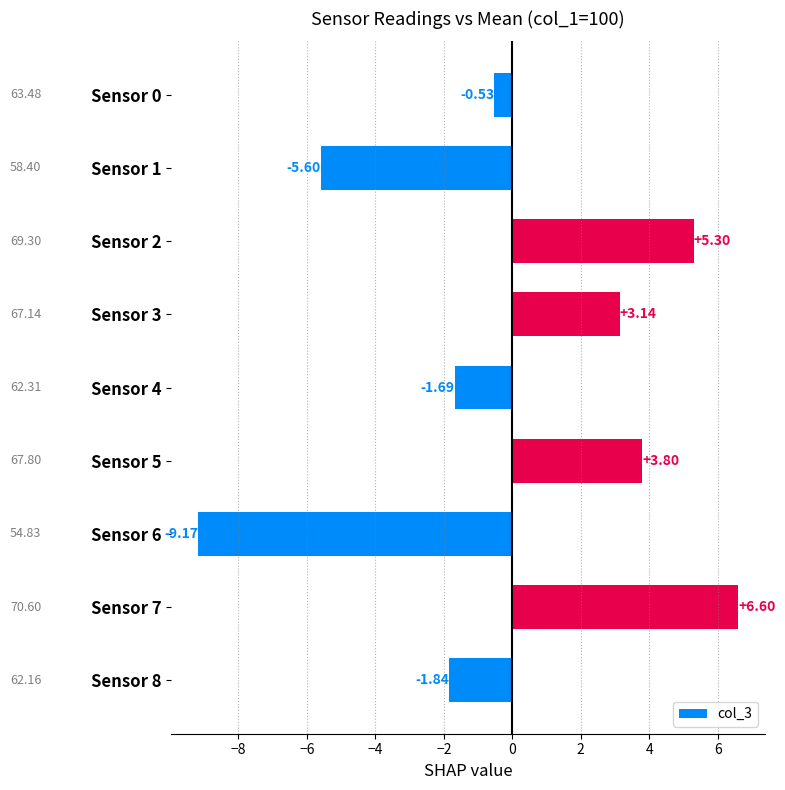

Rank the categories by value from highest to lowest.

Sensor 7, Sensor 2, Sensor 5, Sensor 3, Sensor 0, Sensor 4, Sensor 8, Sensor 1, Sensor 6